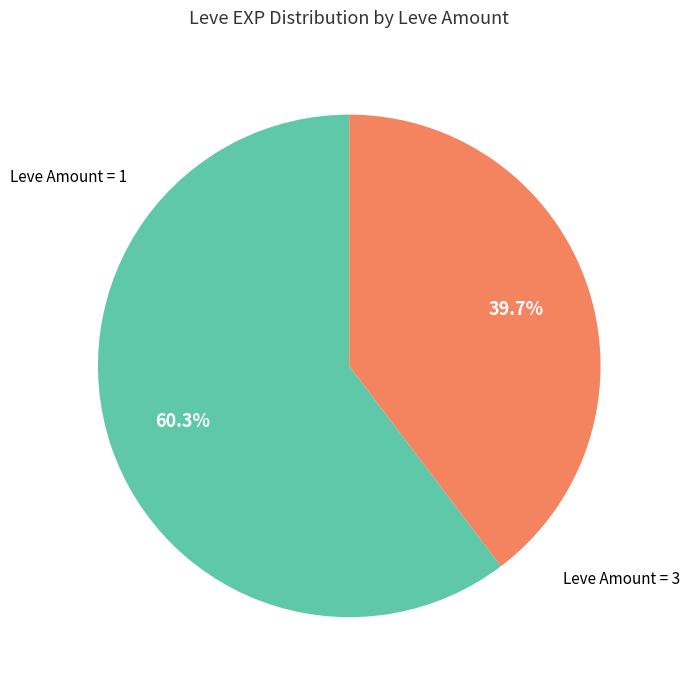

Is there any slice that represents more than half of the pie?

Yes